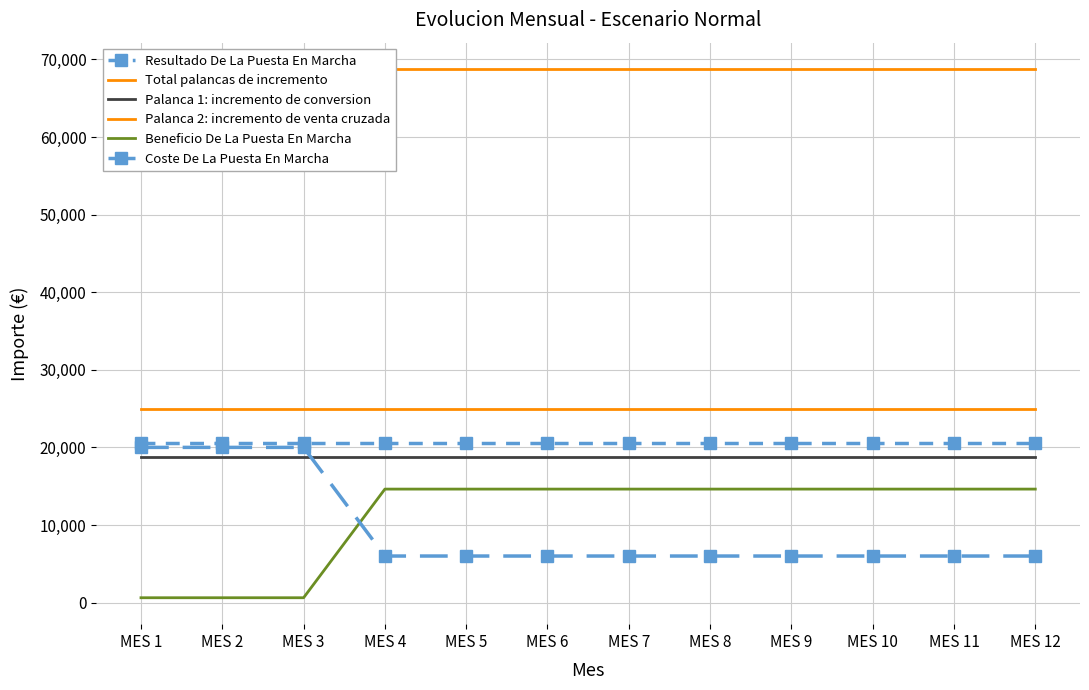

Between MES 1 and MES 5, which series saw the biggest shift?

Beneficio De La Puesta En Marcha